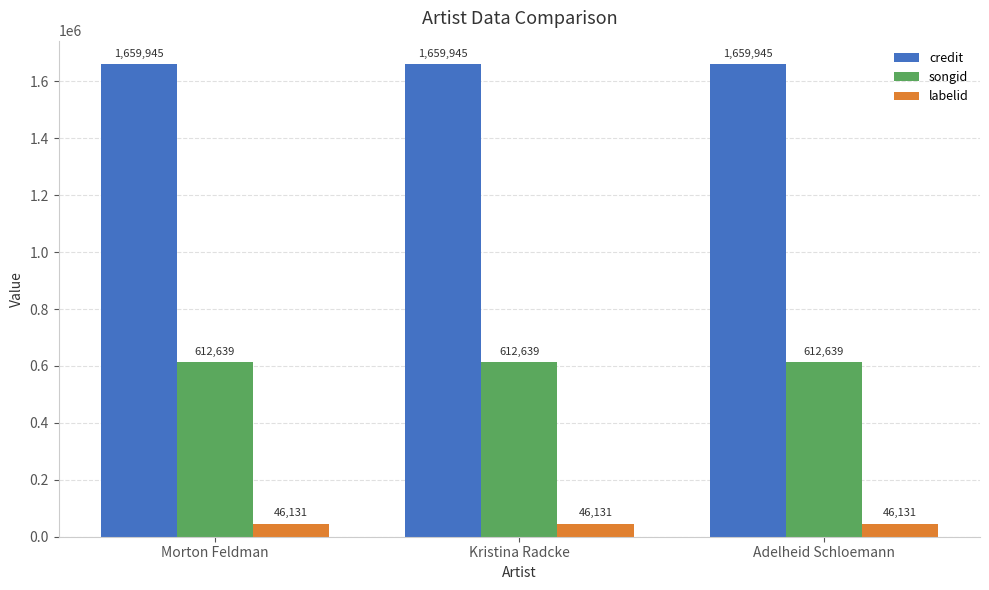

What is the total value across all series at Morton Feldman?

2318715